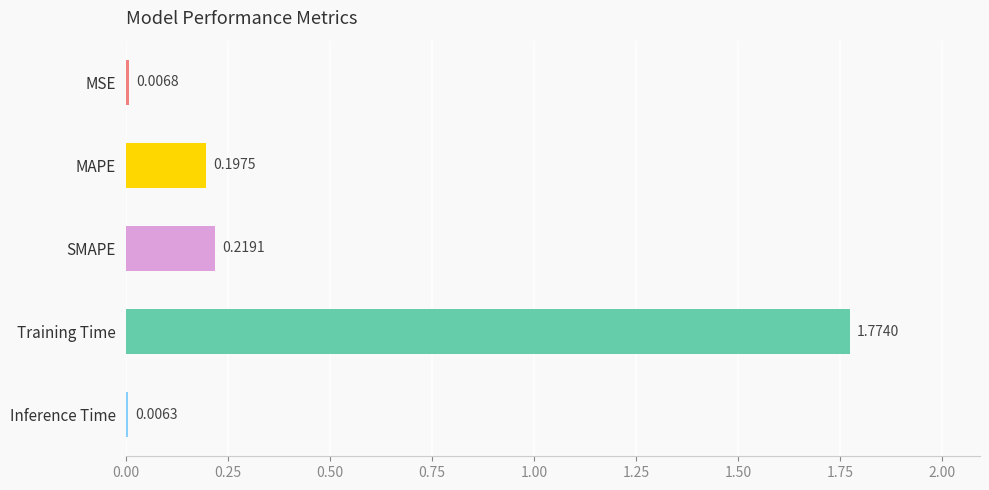

What is the change in value from MSE to SMAPE?

+0.2